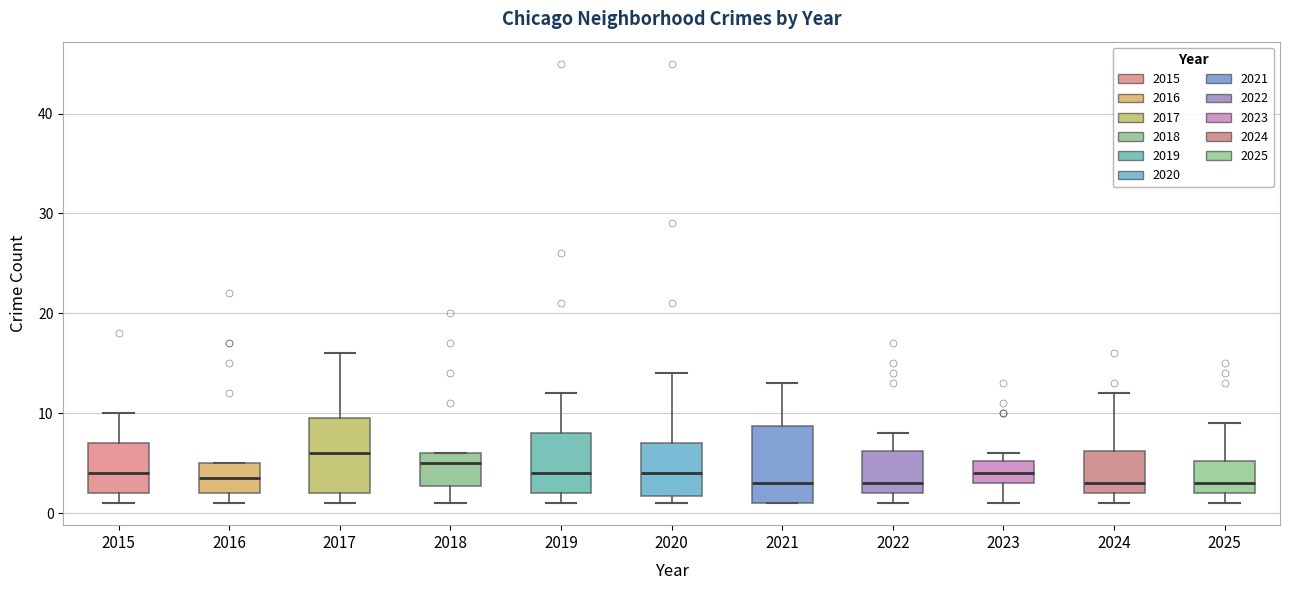

Reading left to right, transcribe this box plot: for each box, give where its median line is, the range the box spans, and where its two whiskers end, as read against the y-axis. The values are not printed on the chart, so give them approximately, as read against the axis.

2015: median 4, box 2 to 7, whiskers 1 to 10
2016: median 4, box 2 to 5, whiskers 1 to 5
2017: median 6, box 2 to 10, whiskers 1 to 16
2018: median 5, box 3 to 6, whiskers 1 to 6
2019: median 4, box 2 to 8, whiskers 1 to 12
2020: median 4, box 2 to 7, whiskers 1 to 14
2021: median 3, box 1 to 9, whiskers 1 to 13
2022: median 3, box 2 to 6, whiskers 1 to 8
2023: median 4, box 3 to 5, whiskers 1 to 6
2024: median 3, box 2 to 6, whiskers 1 to 12
2025: median 3, box 2 to 5, whiskers 1 to 9